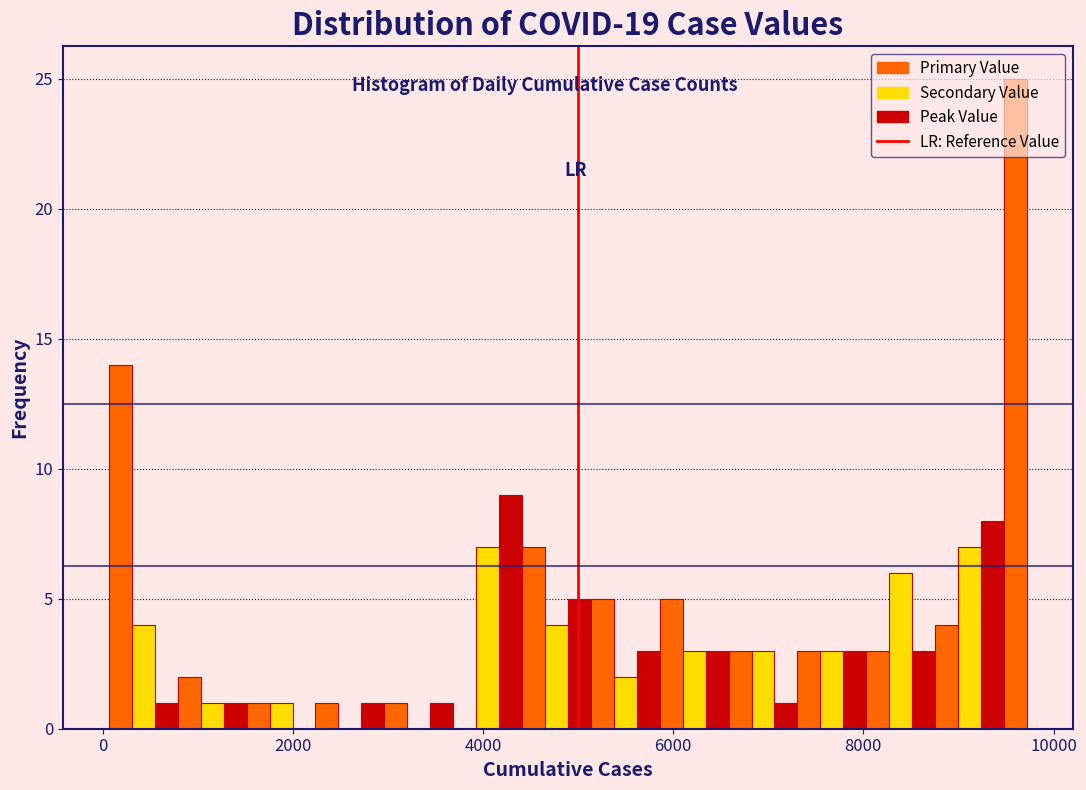

Read against the x-axis, roughly where is the centre of the tallest bar?

9600